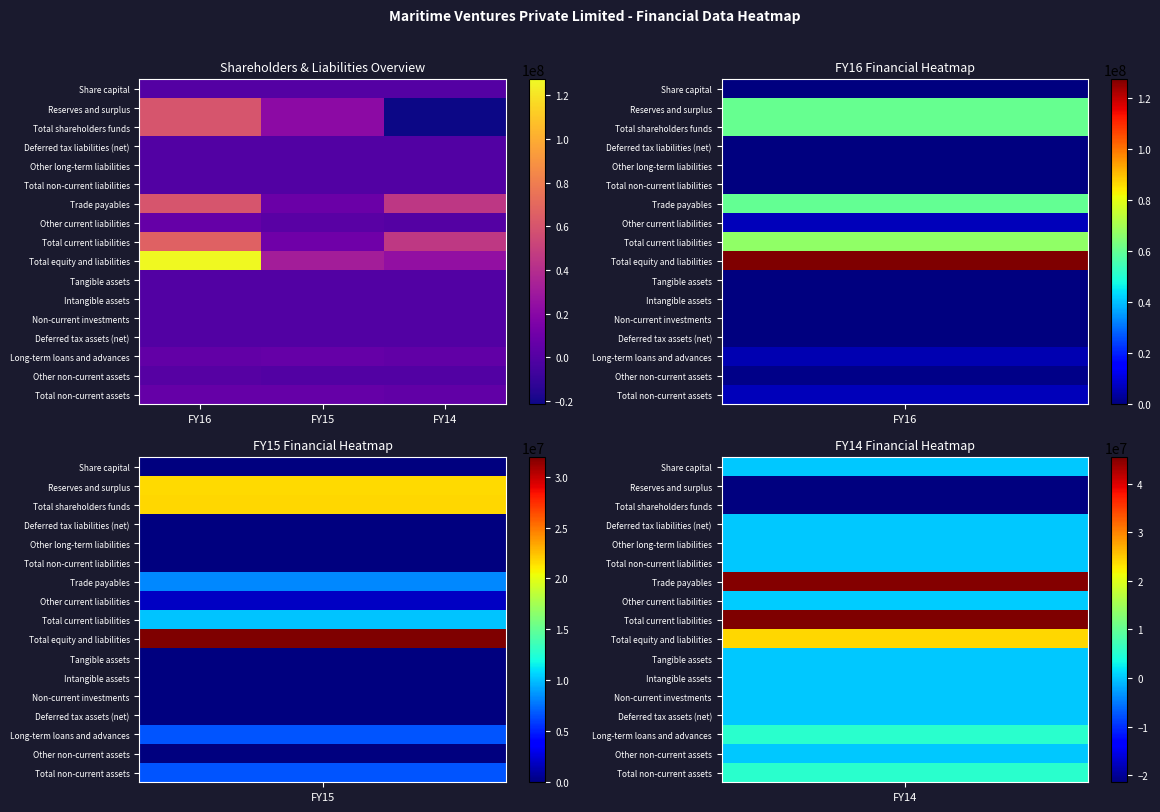

Reading left to right, list all the values displayed in this chart.

Share capital: FY16=100000	FY15=100000	FY14=100000
Reserves and surplus: FY16=60324773	FY15=21584180	FY14=-21431076
Total shareholders funds: FY16=60424773	FY15=21684180	FY14=-21331076
Deferred tax liabilities (net): FY16=0	FY15=0	FY14=0
Other long-term liabilities: FY16=0	FY15=0	FY14=0
Total non-current liabilities: FY16=0	FY15=0	FY14=0
Trade payables: FY16=60049508	FY15=8277106	FY14=44926965
Other current liabilities: FY16=6784470	FY15=1928554	FY14=457818
Total current liabilities: FY16=66833978	FY15=10205660	FY14=45384783
Total equity and liabilities: FY16=127258751	FY15=31889840	FY14=24053707
Tangible assets: FY16=41086	FY15=0	FY14=0
Intangible assets: FY16=0	FY15=0	FY14=0
Non-current investments: FY16=0	FY15=0	FY14=0
Deferred tax assets (net): FY16=0	FY15=0	FY14=0
Long-term loans and advances: FY16=5478408	FY15=6680843	FY14=5249658
Other non-current assets: FY16=1035990	FY15=0	FY14=0
Total non-current assets: FY16=6555484	FY15=6680843	FY14=5249658